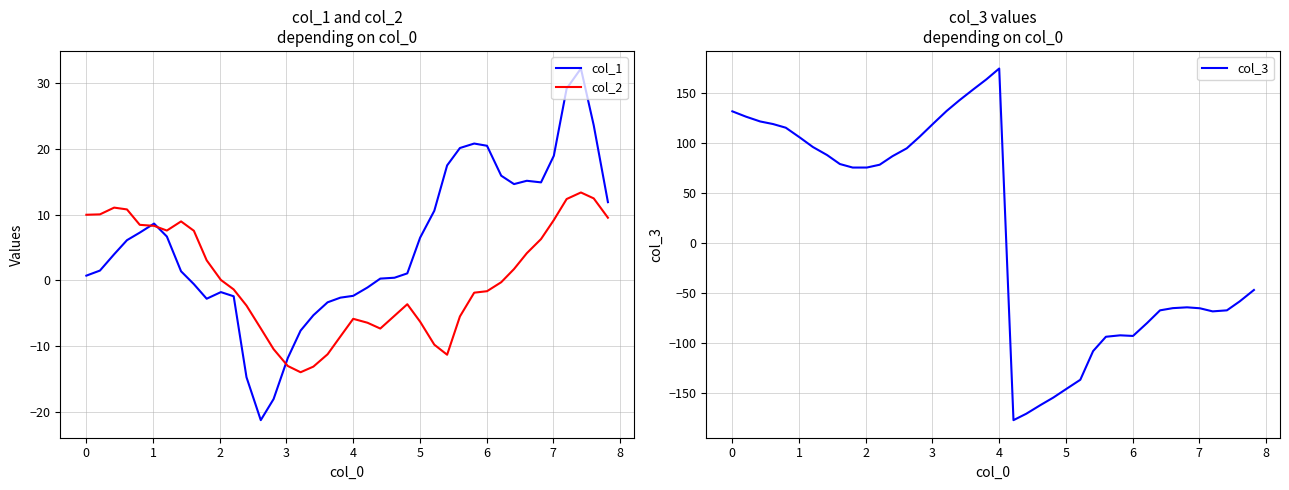

List the series in order of their peak value, highest first.

col_3, col_1, col_2